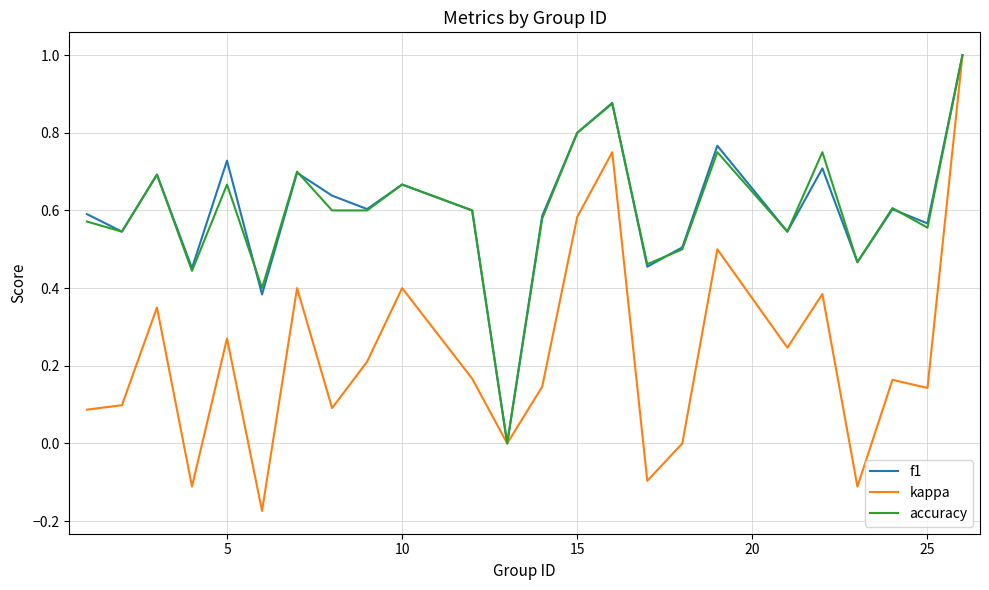

Which series has the largest range (max minus min)?

kappa